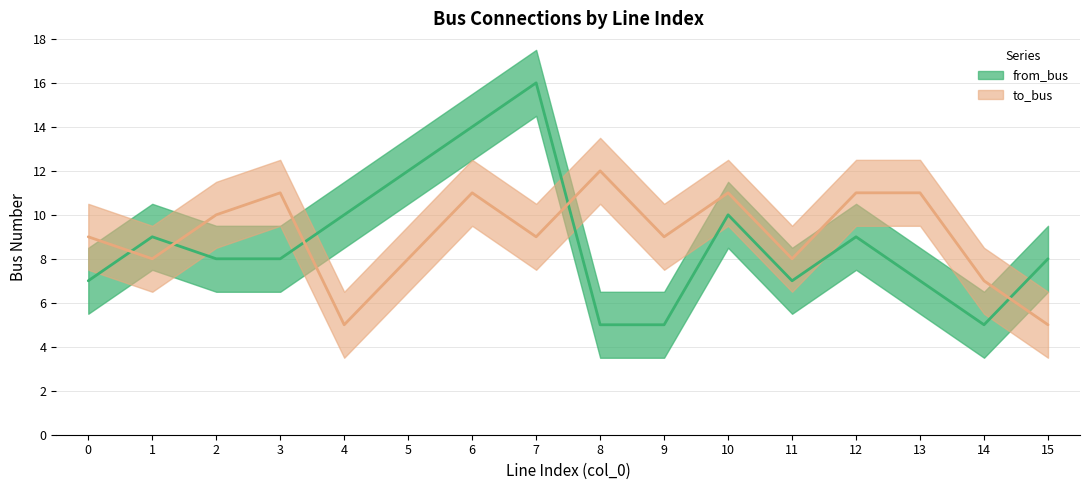

Reading left to right, list all the values displayed in this chart.

from_bus: 0=7	1=9	2=8	3=8	4=10	5=12	6=14	7=16	8=5	9=5	10=10	11=7	12=9	13=7	14=5	15=8
to_bus: 0=9	1=8	2=10	3=11	4=5	5=8	6=11	7=9	8=12	9=9	10=11	11=8	12=11	13=11	14=7	15=5